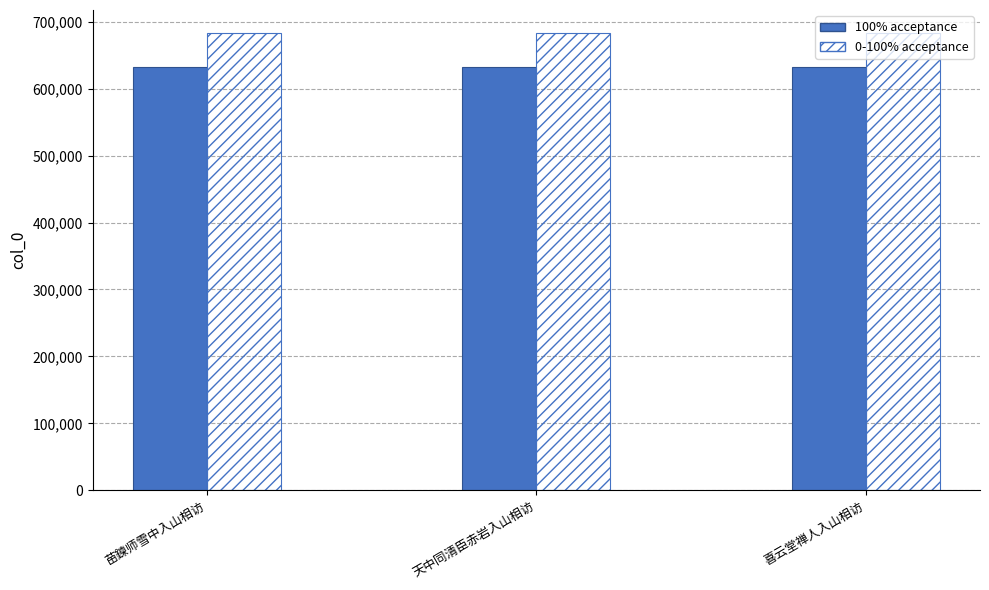

What is the total value across all series at 苗鍊师雪中入山相访?

1316063.8